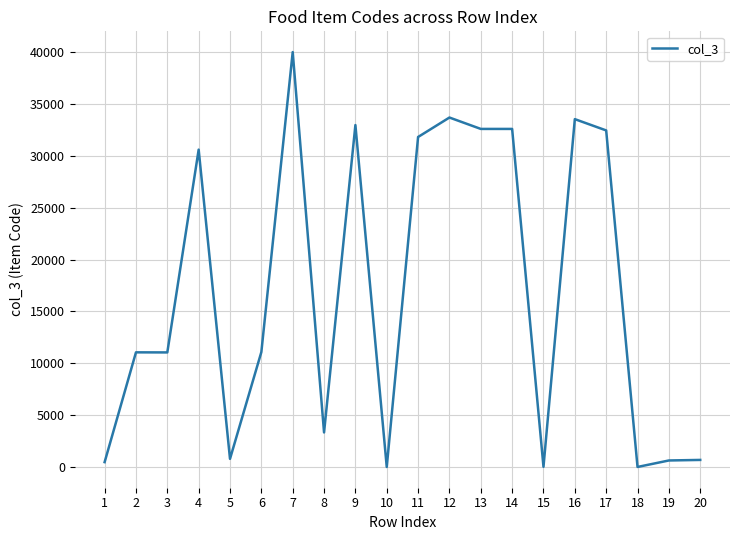

Is it true that the value at 3 is 11049?

True